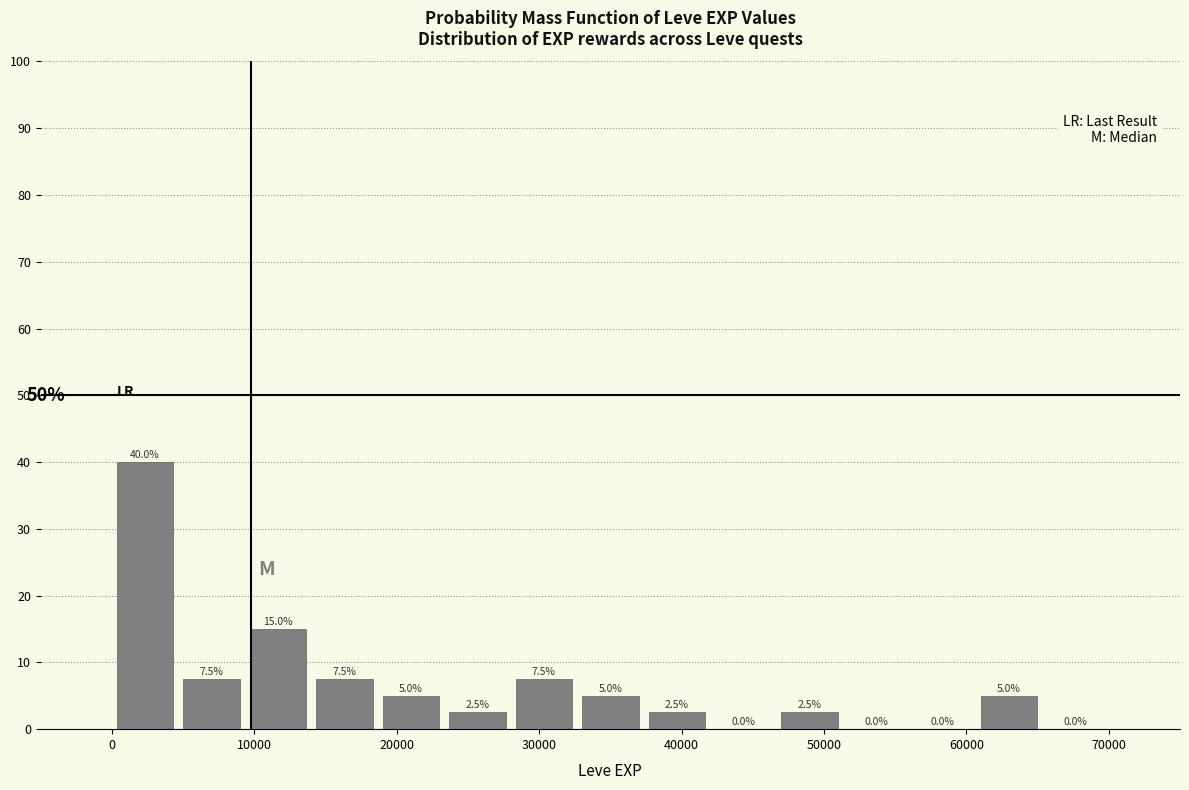

Which range on the x-axis has the tallest bar?

0 to 5000